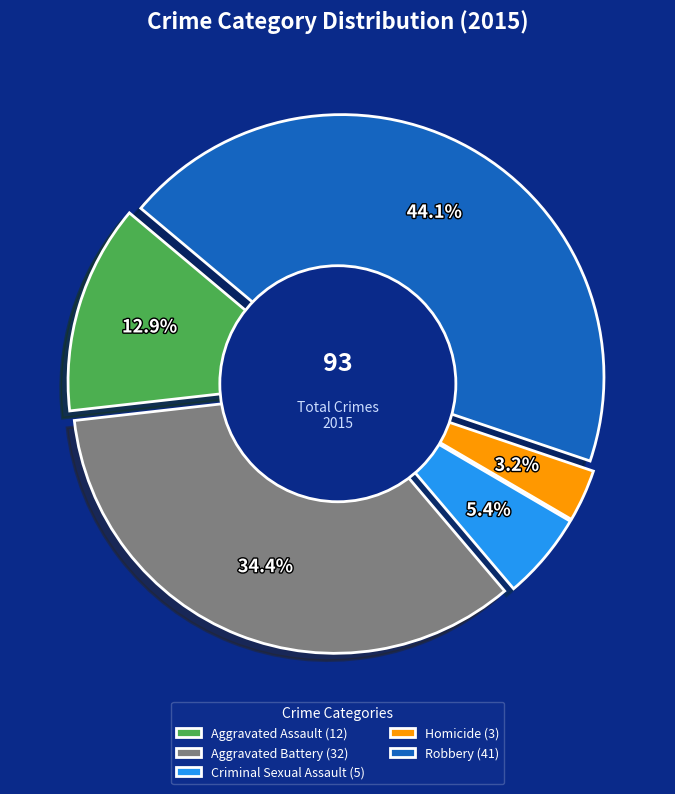

To the nearest percent, what is the difference between the Homicide and Robbery slice percentages?

41%